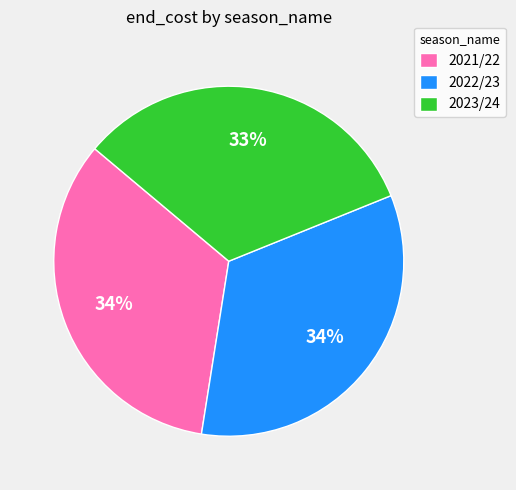

How many segments does this pie chart have?

3